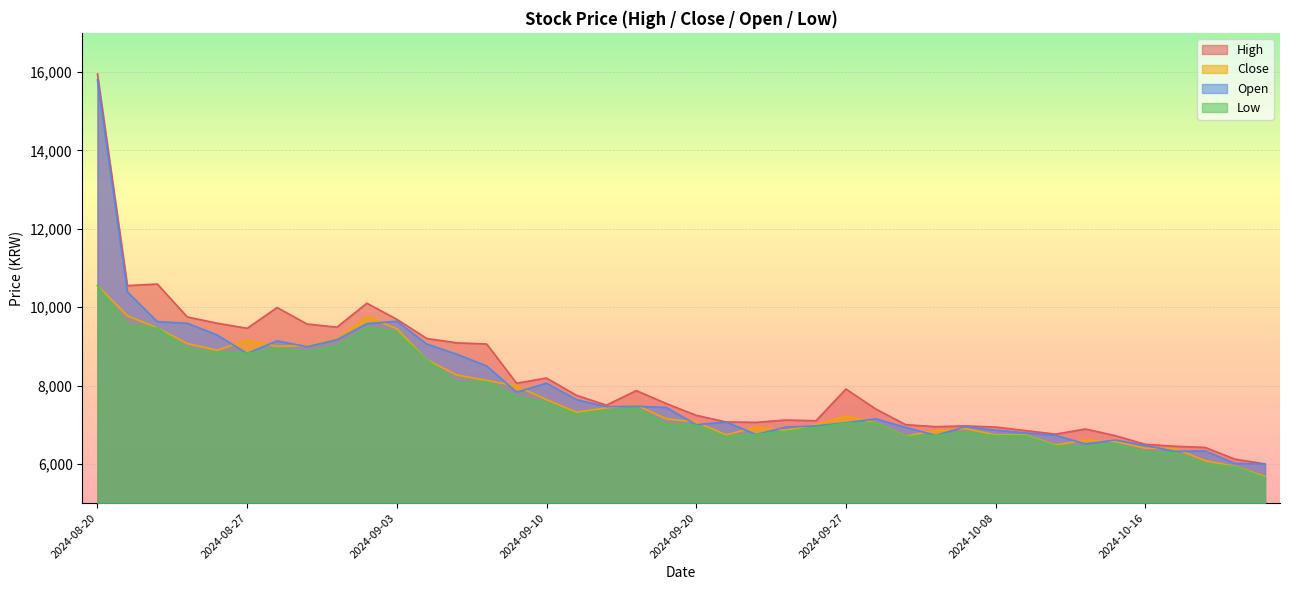

At which category is the sum across all series the highest?

2024-08-20